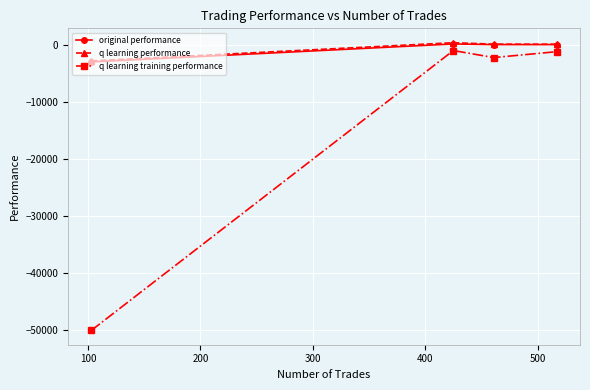

What is the minimum value for original performance?

-2972.6